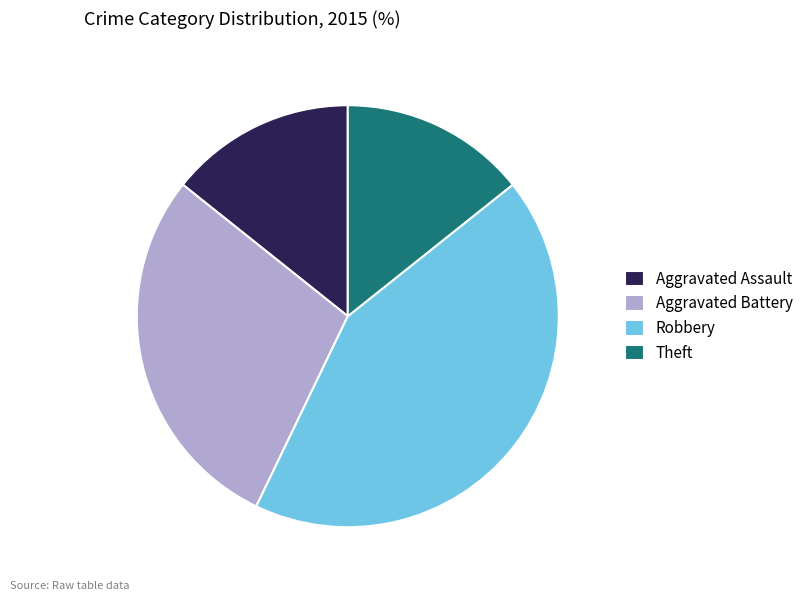

Count the number of slices in the pie.

4